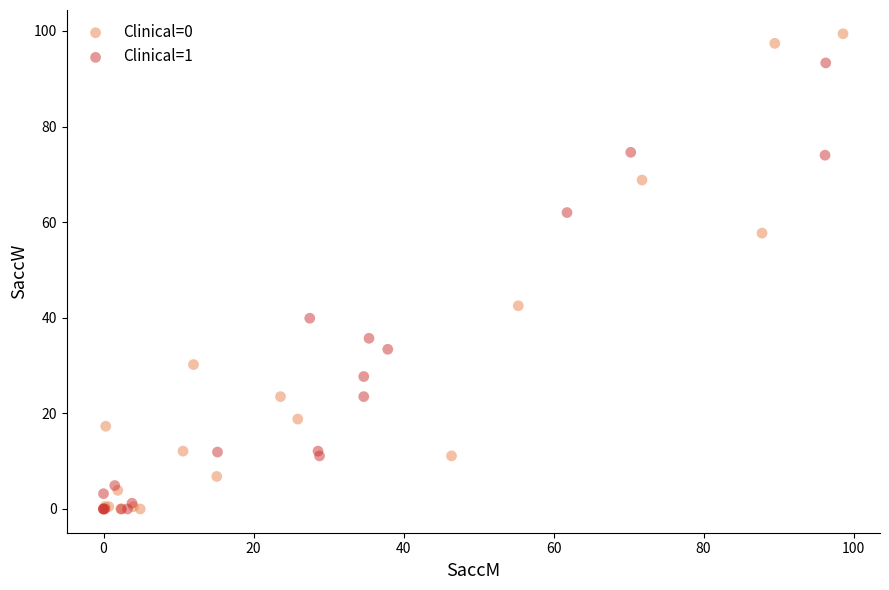

Which series has the largest Y range (max minus min)?

Clinical=0